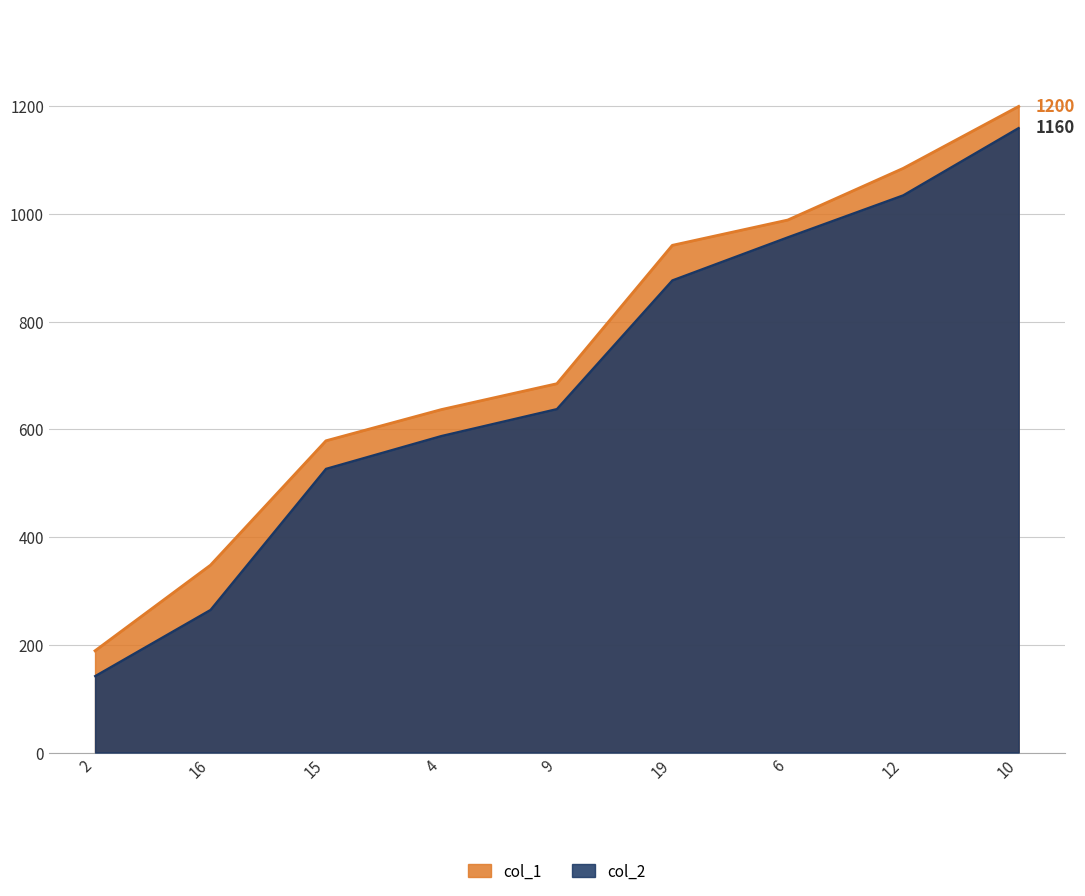

True or false: col_2 and col_1 intersect in this chart.

False